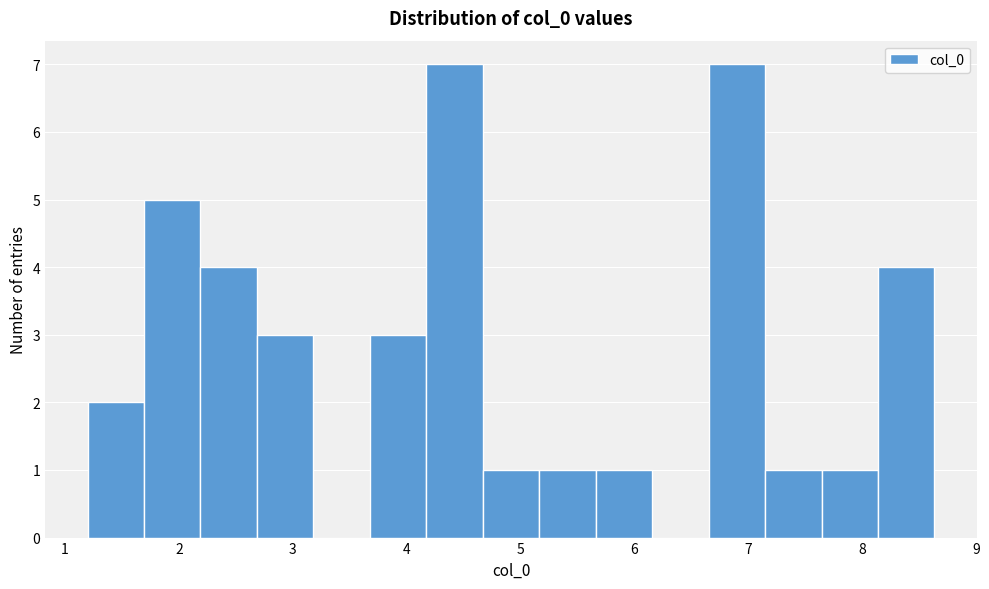

How tall is the bar that spans 7.1 to 7.6 on the x-axis? Neither the bar edges nor the heights are printed on the chart, so give them approximately, as read against the axes.

1